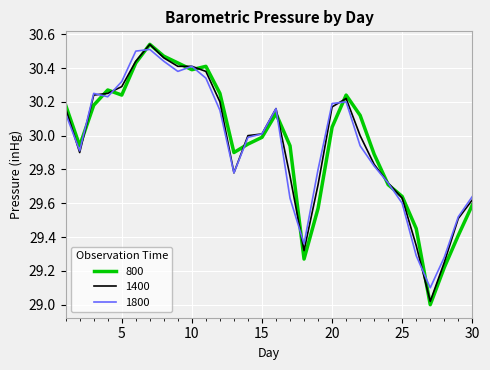

Which series has the largest range (max minus min)?

800